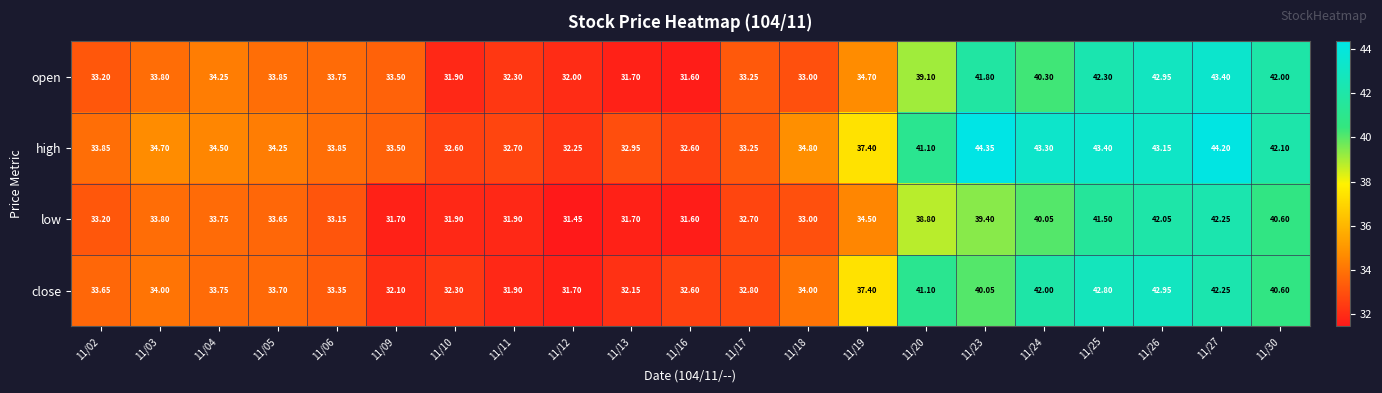

Rank the series by their maximum value, from lowest to highest.

low, close, open, high